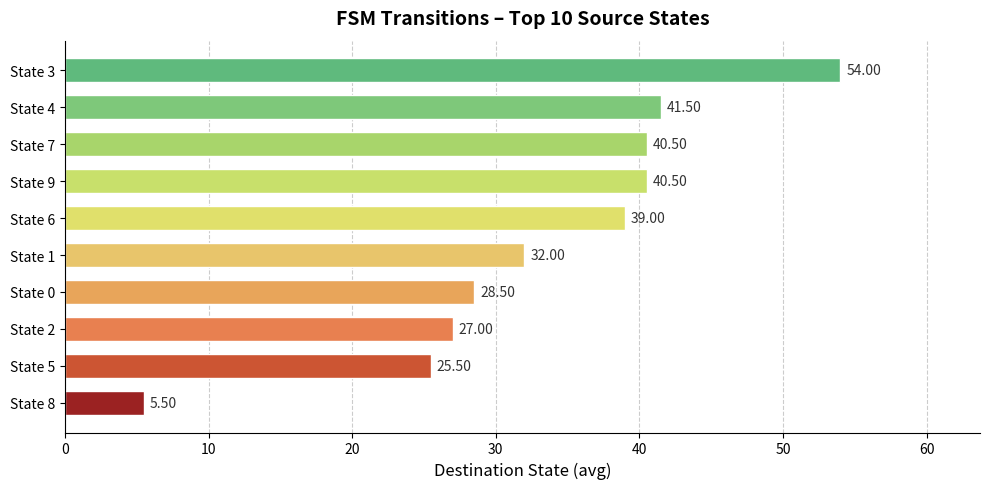

What is the difference between the maximum and minimum values?

48.5